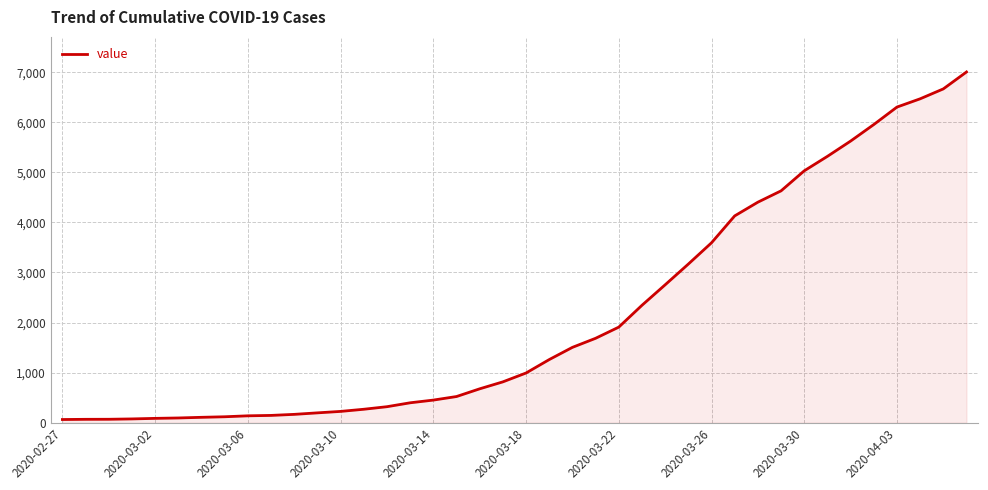

What is the difference between the maximum and minimum values?

6940